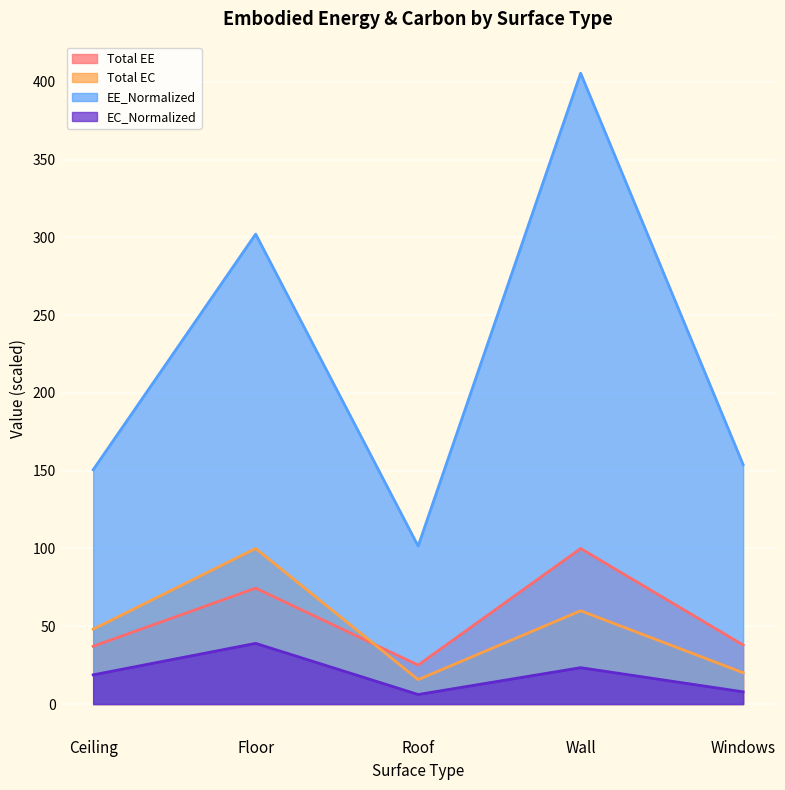

What is the maximum value for EE_Normalized?

405.6